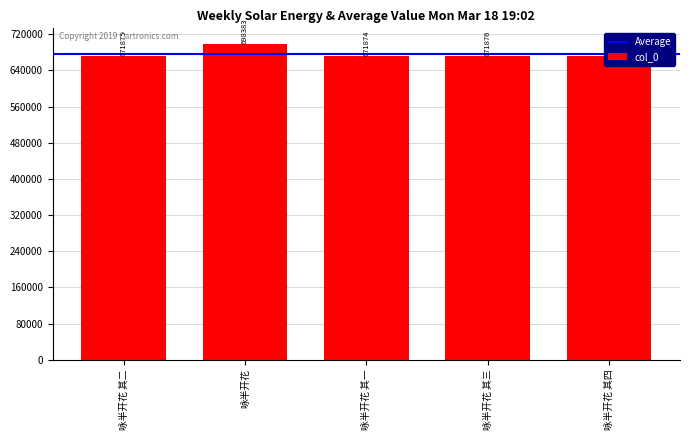

Reading left to right, list all the values displayed in this chart.

671875	698383	671874	671876	671877